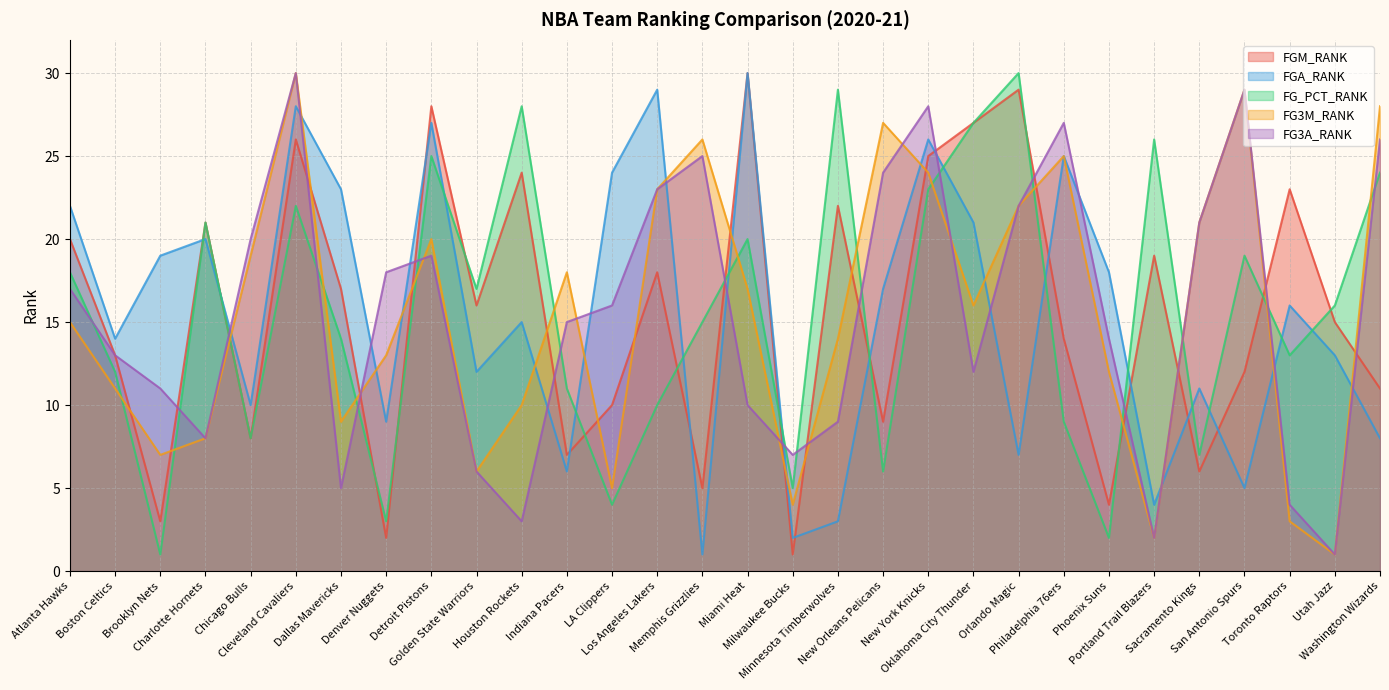

What are all the series names shown in the legend?

FGM_RANK, FGA_RANK, FG_PCT_RANK, FG3M_RANK, FG3A_RANK